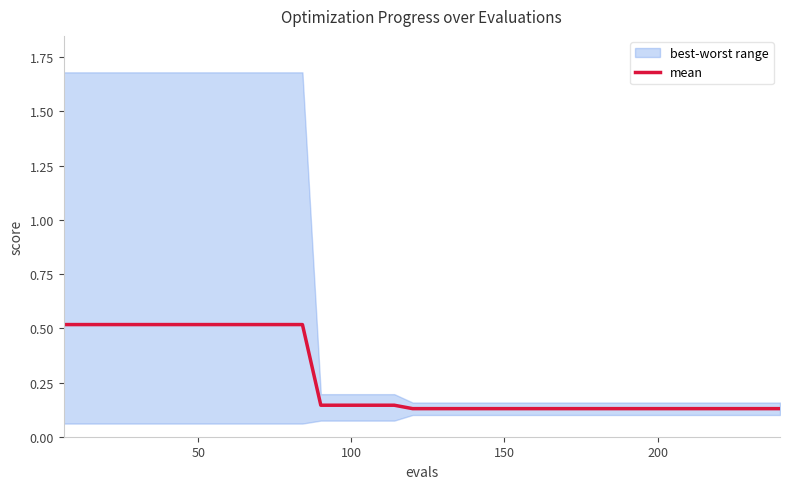

Reading left to right, extract all data points from this chart.

0.5	0.5	0.5	0.5	0.5	0.5	0.5	0.5	0.5	0.5	0.5	0.5	0.5	0.5	0.1	0.1	0.1	0.1	0.1	0.1	0.1	0.1	0.1	0.1	0.1	0.1	0.1	0.1	0.1	0.1	0.1	0.1	0.1	0.1	0.1	0.1	0.1	0.1	0.1	0.1